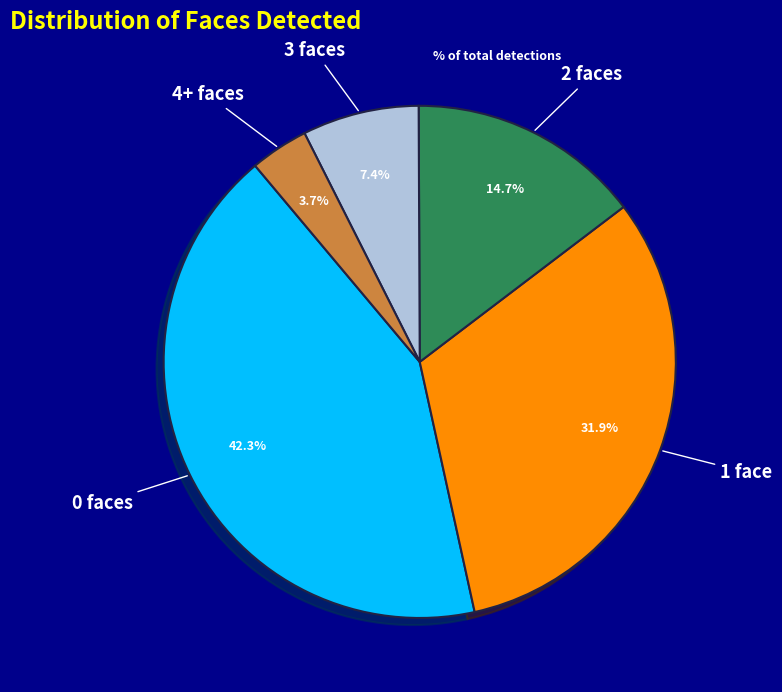

Which slice is the largest?

0 faces